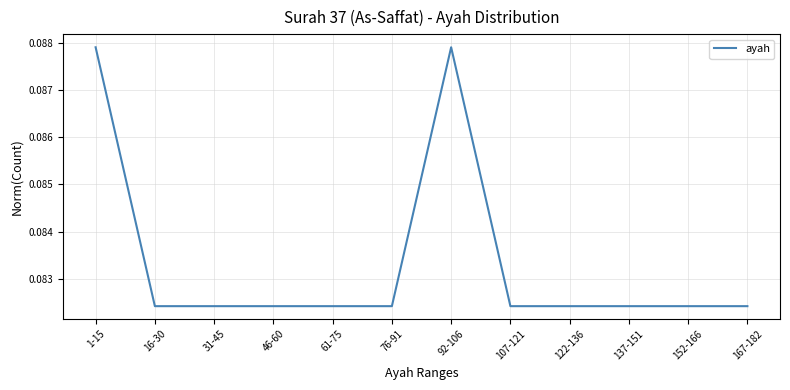

True or false: the data shows 0.0 at 137-151.

False